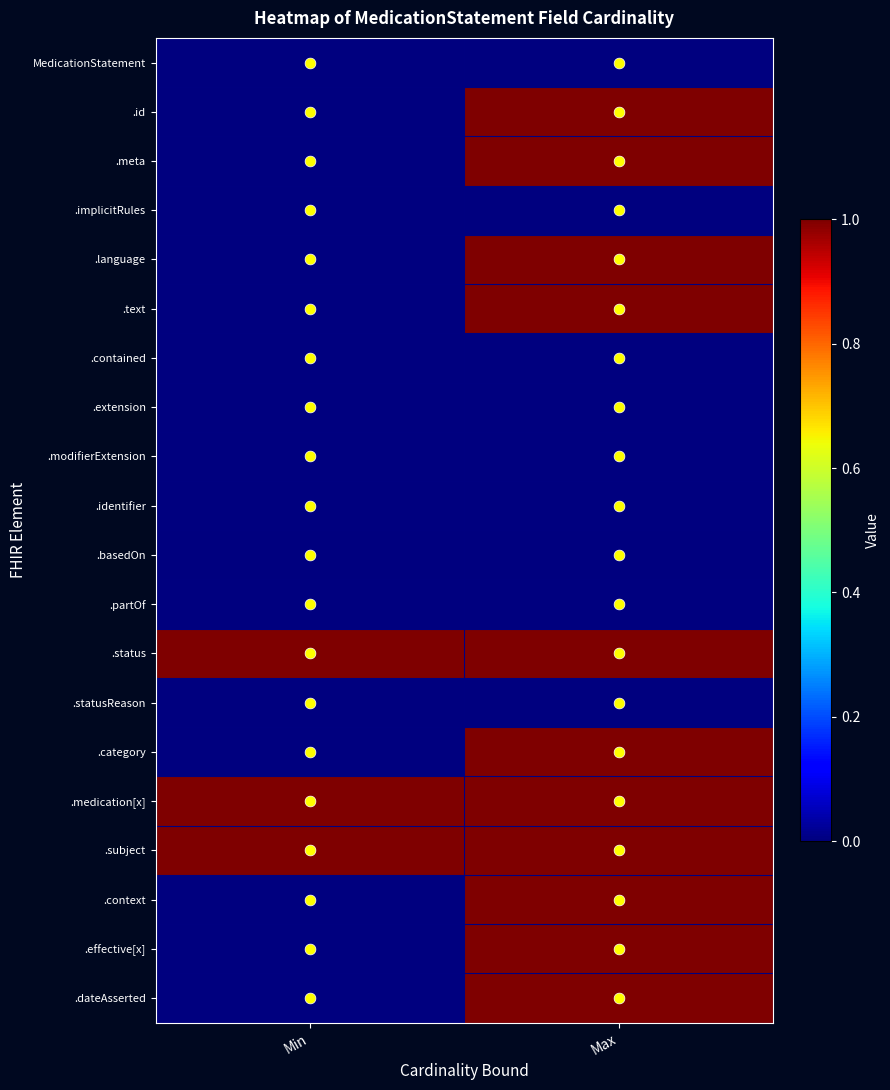

What is the total value across all series at Max?

11